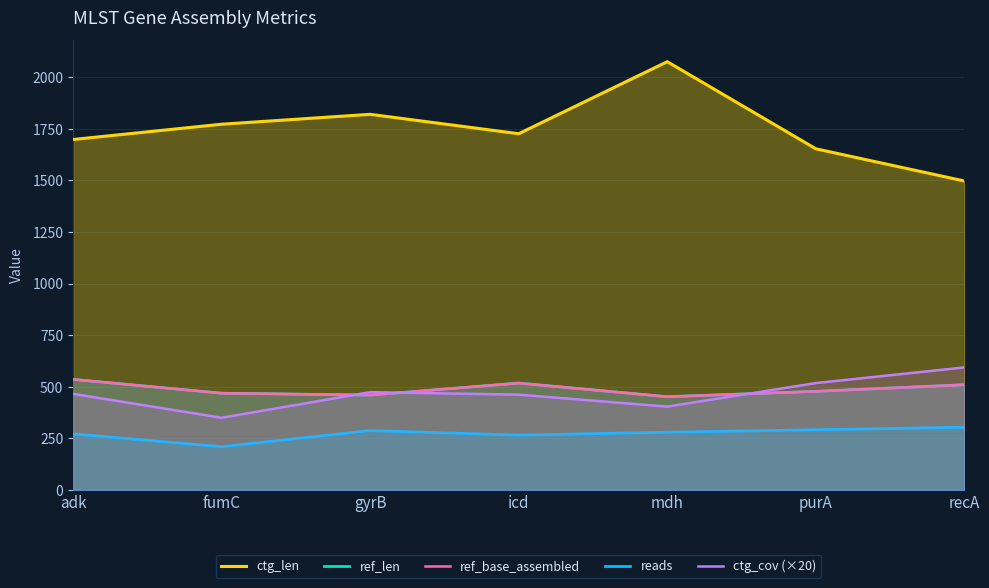

Rank the series by their maximum value, from highest to lowest.

ctg_len, ctg_cov (×20), ref_len, ref_base_assembled, reads